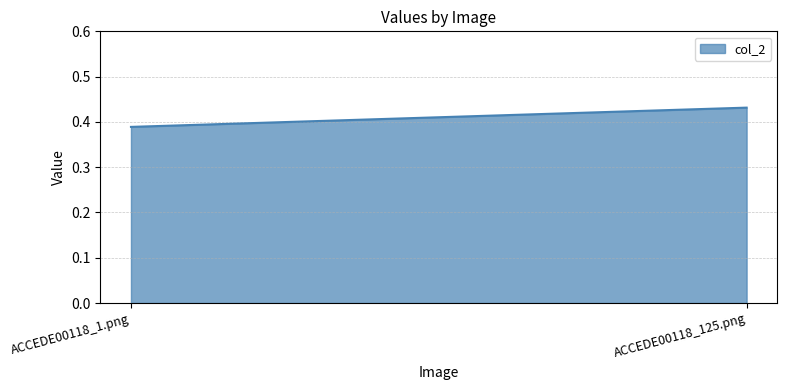

What is the greatest value displayed?

0.4